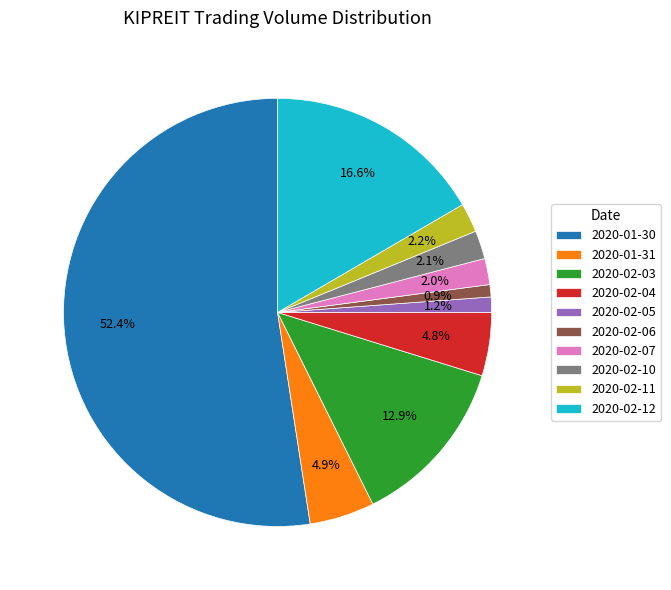

What is the majority slice?

2020-01-30